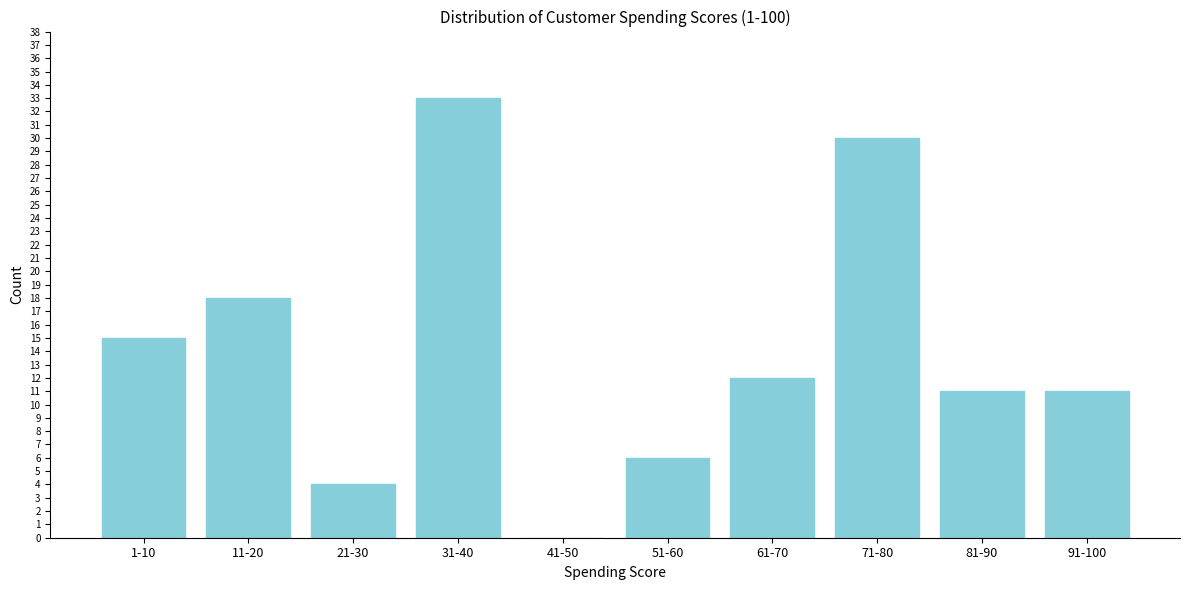

Reading left to right, what are all the values shown in this chart?

1-10=15	11-20=18	21-30=4	31-40=33	41-50=0	51-60=6	61-70=12	71-80=30	81-90=11	91-100=11